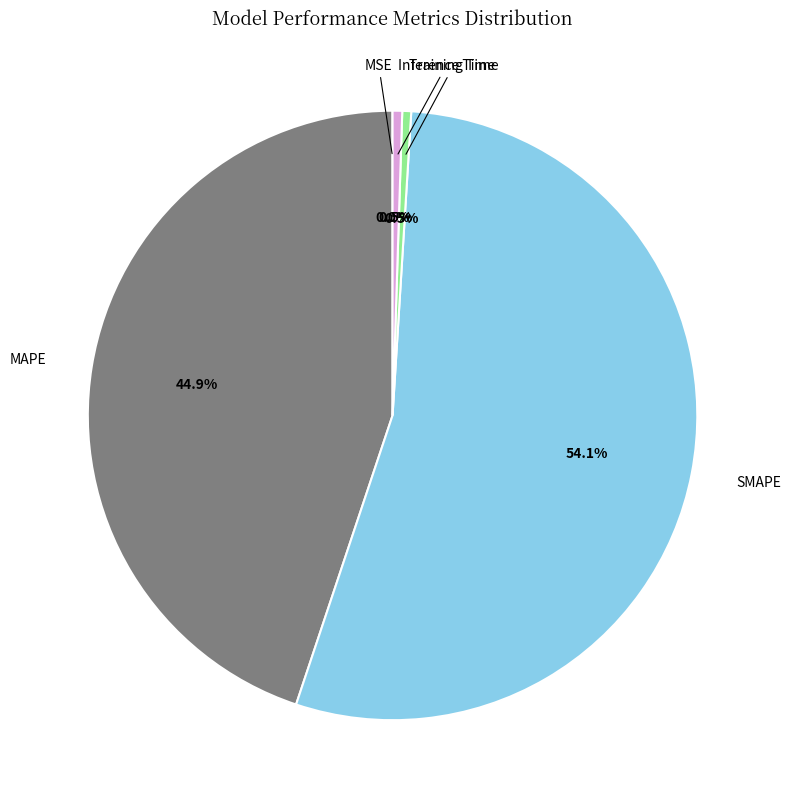

To the nearest percent, what is the combined percentage of Training Time and Inference Time?

1%